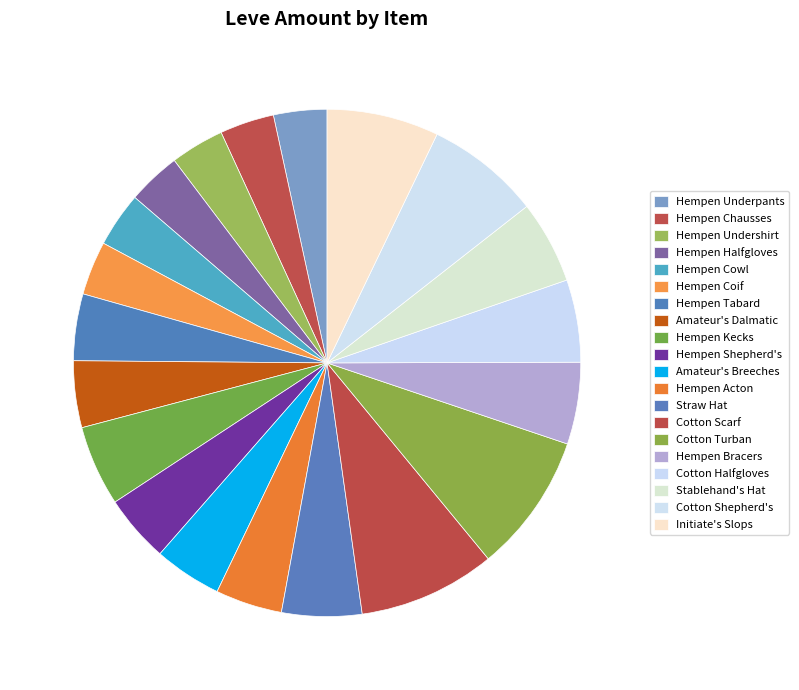

Count the number of slices in the pie.

20